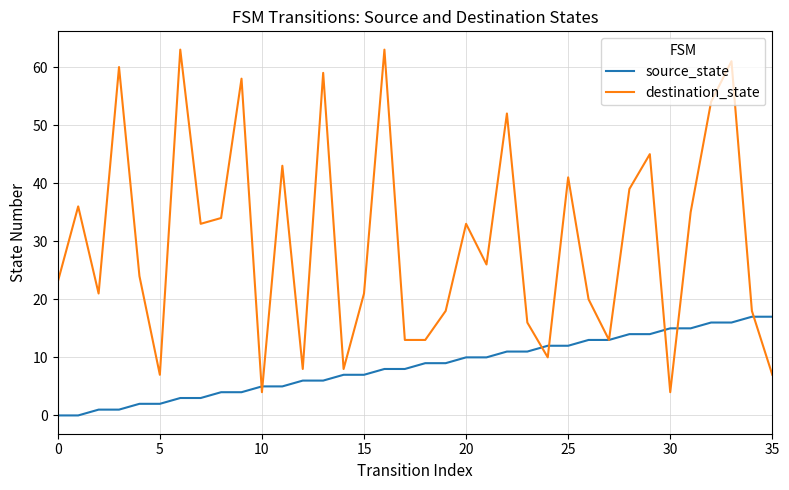

What is the average value of the destination_state series?

30